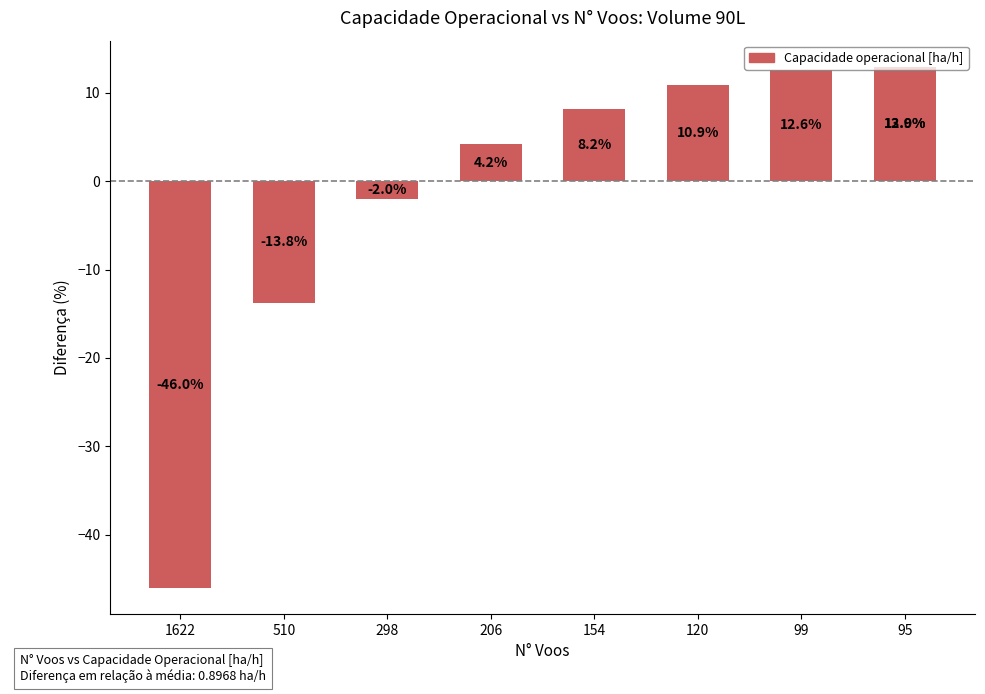

What is the minimum value shown in the chart?

-46.0